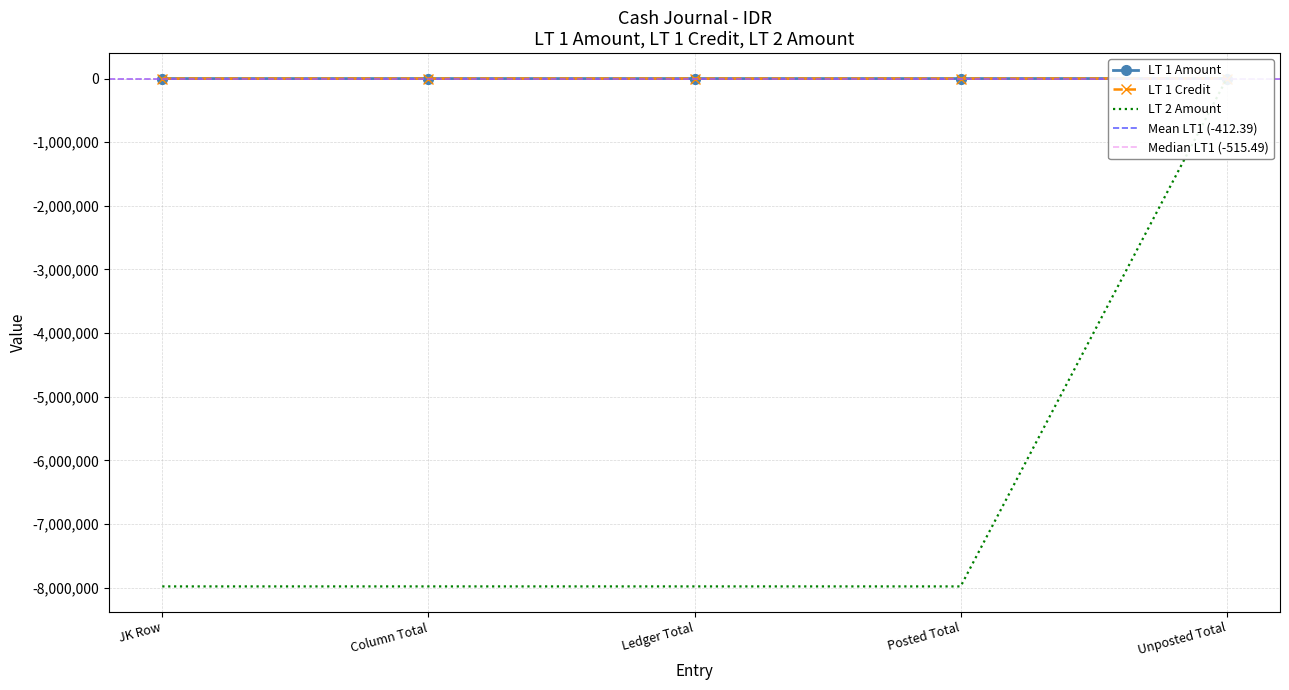

What is the spread (max minus min) of values at Column Total?

7981284.5